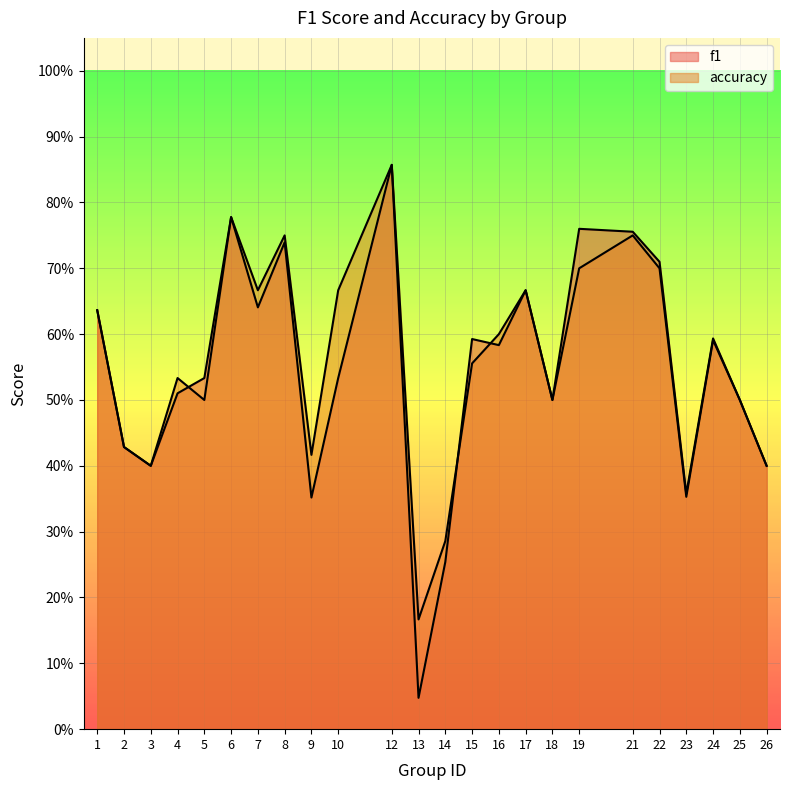

In f1, how many points are higher than both neighbors (excluding endpoints)?

7